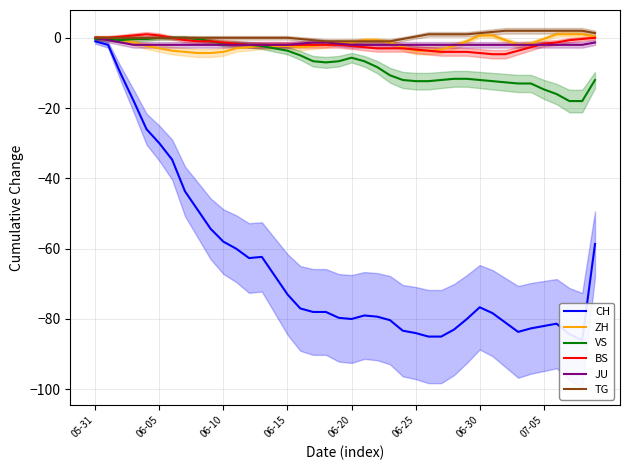

What position from the right is 9?

31